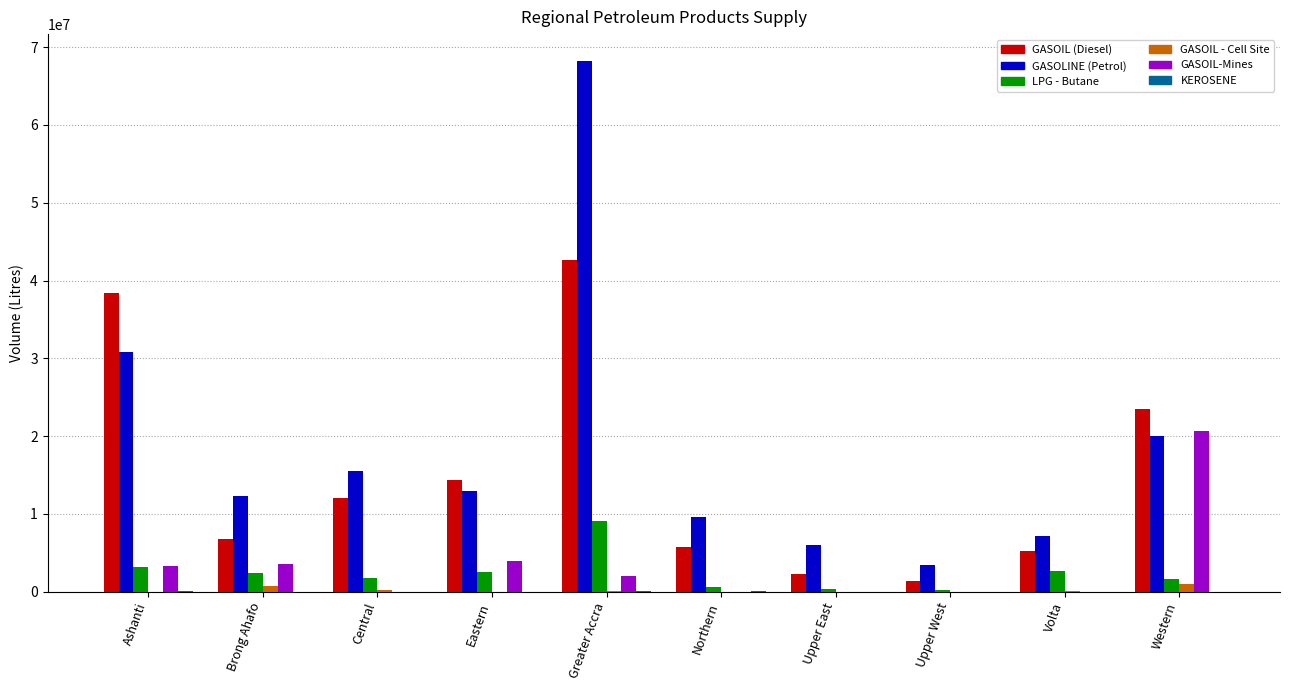

The GASOIL-Mines series shows 3510000 at Brong Ahafo. True or false?

True